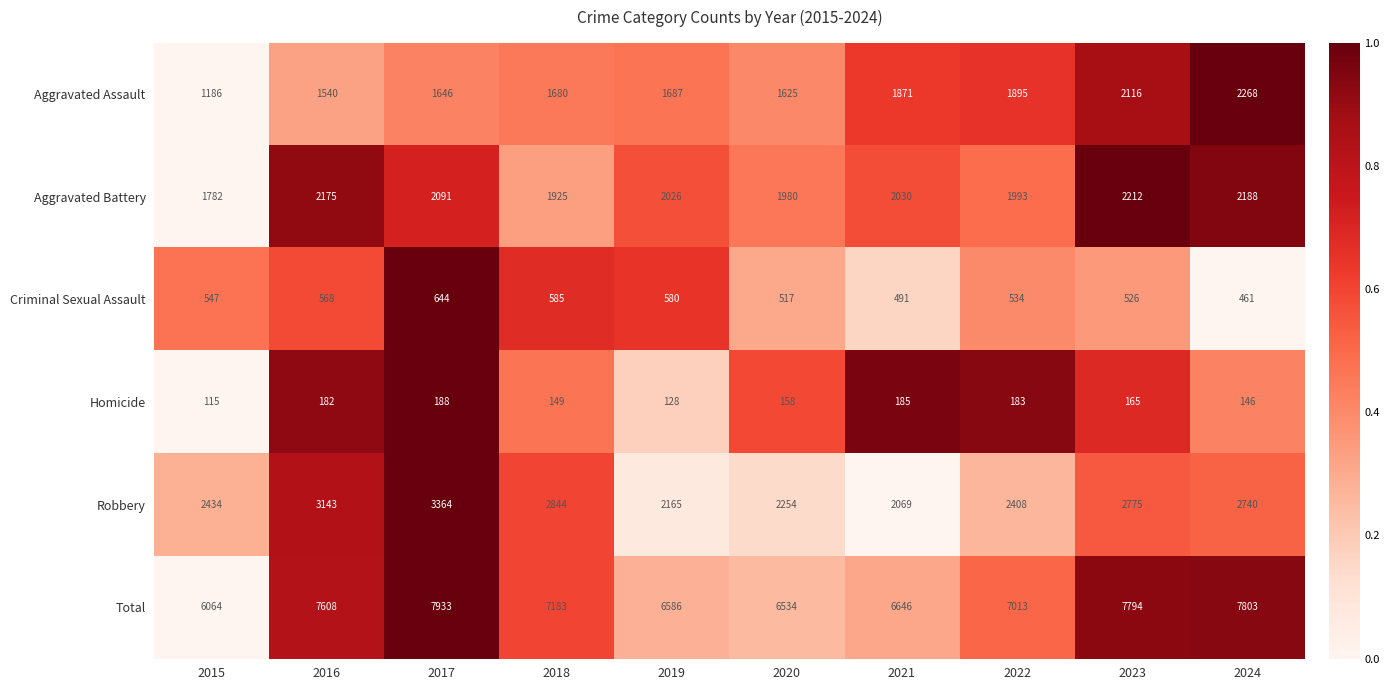

How many data points does each series have?

10